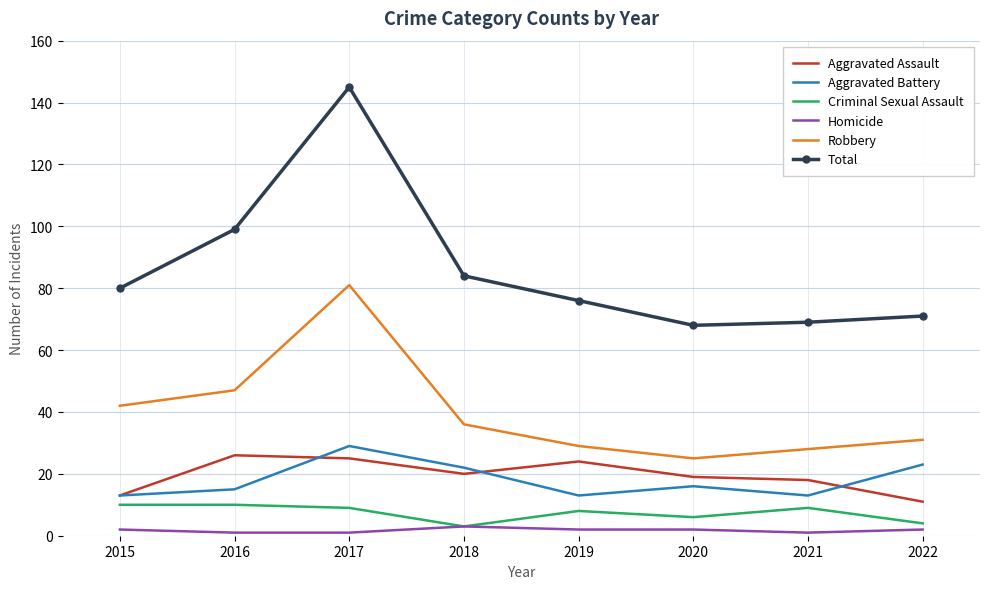

At how many categories does at least one series exceed 133?

1